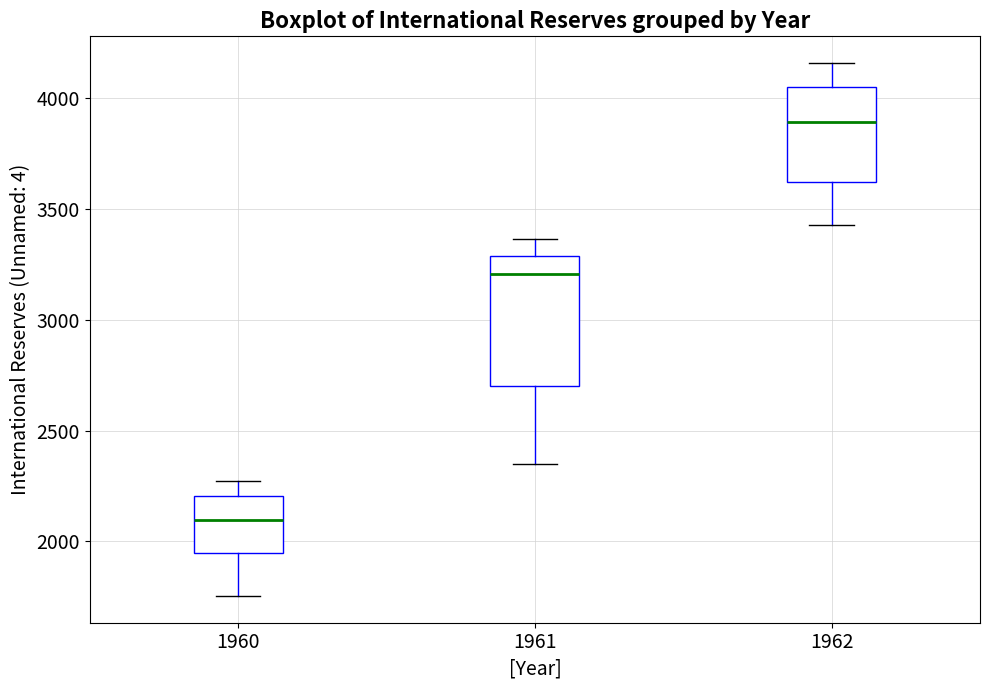

Reading left to right, read every box against the y-axis: the position of its median line, the range the box covers, and the ends of its whiskers. The values are not printed on the chart, so give them approximately, as read against the axis.

1960: median 2100, box 1950 to 2200, whiskers 1750 to 2250
1961: median 3200, box 2700 to 3300, whiskers 2350 to 3350
1962: median 3900, box 3600 to 4050, whiskers 3450 to 4150